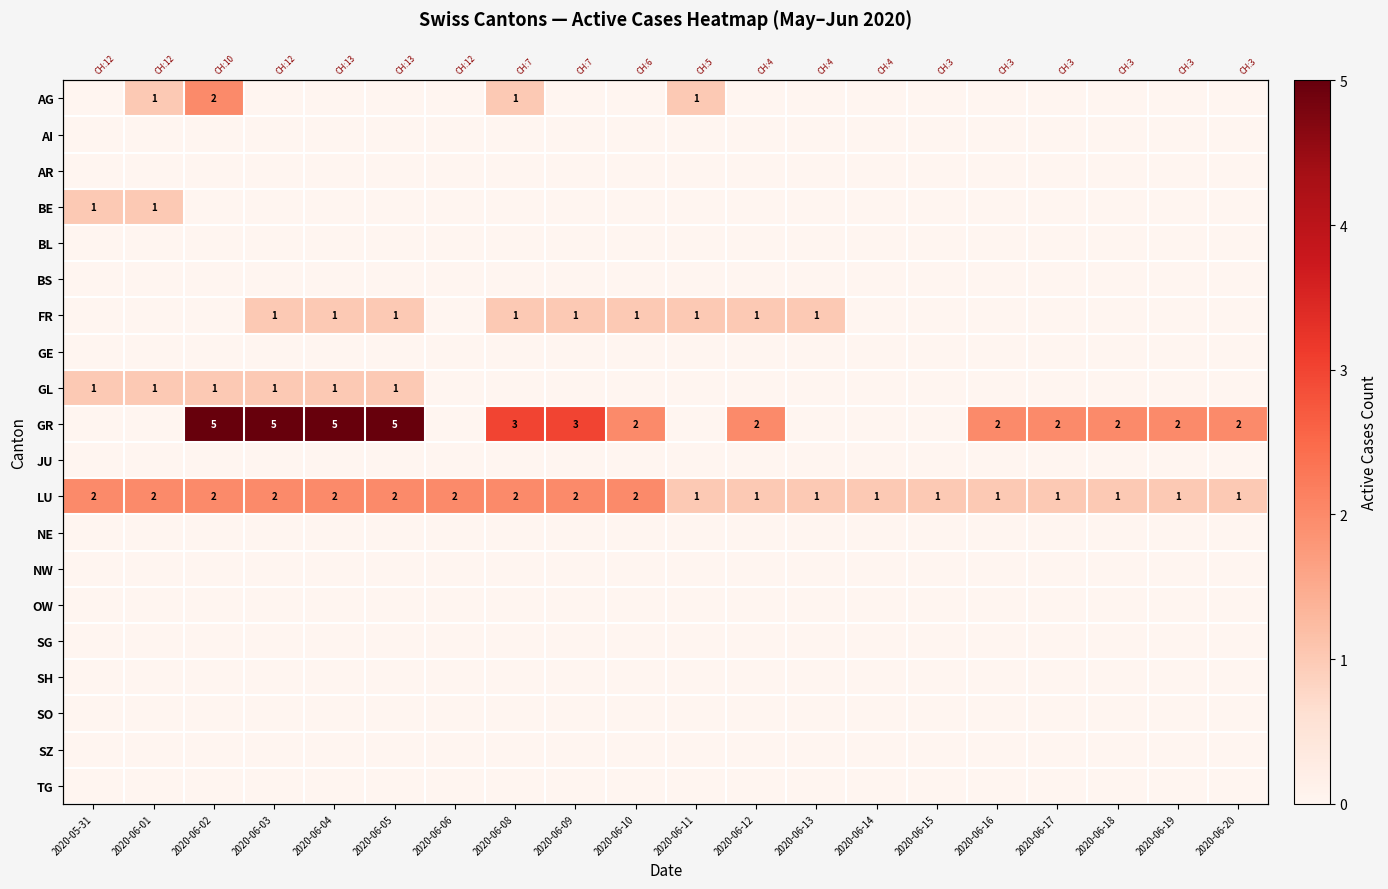

How many categories are shown in the chart?

20